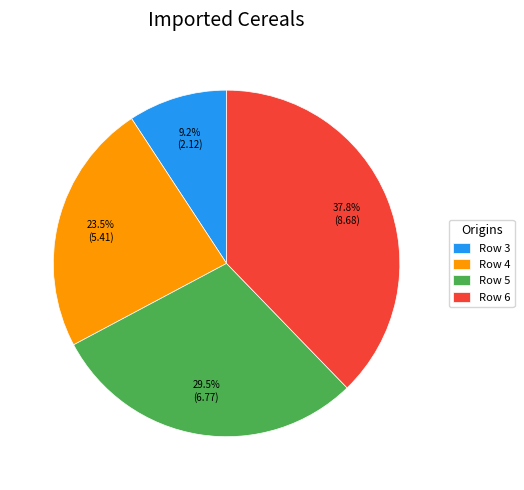

Does Row 4 represent more than half of the total?

No